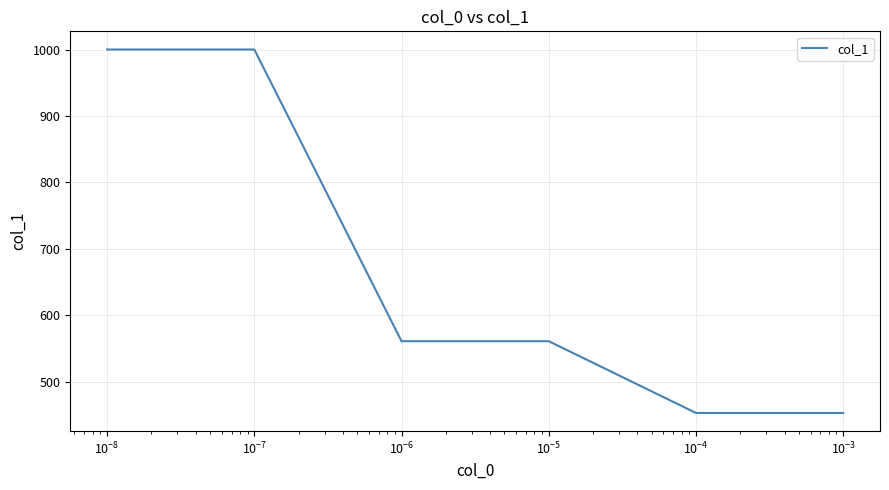

What is the greatest value displayed?

1000